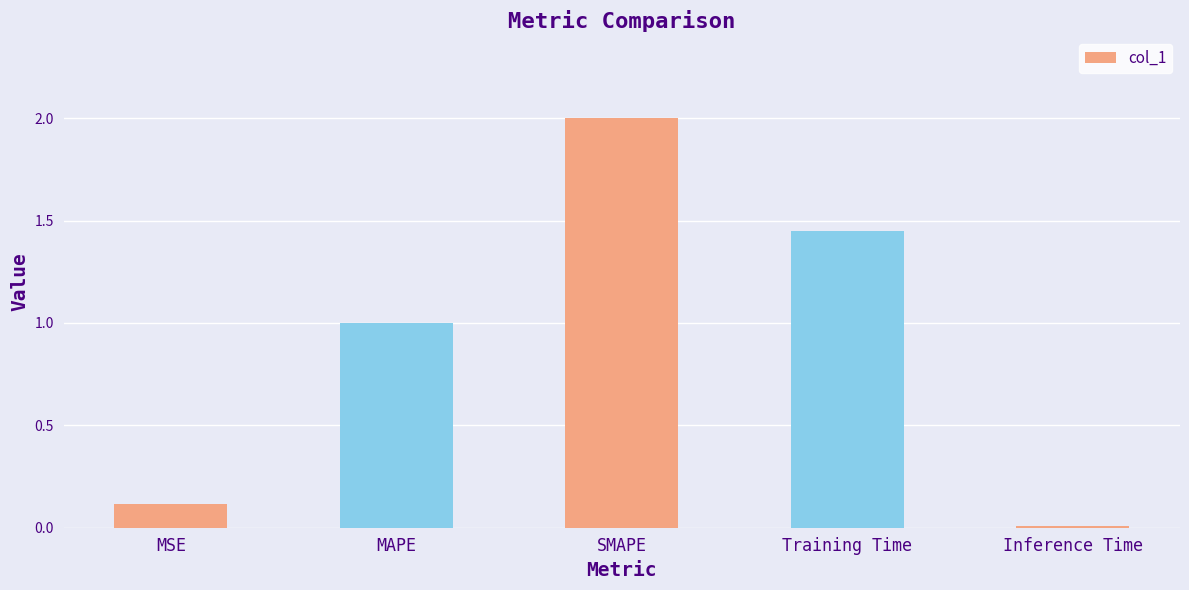

Which label corresponds to the smallest value in the chart?

Inference Time